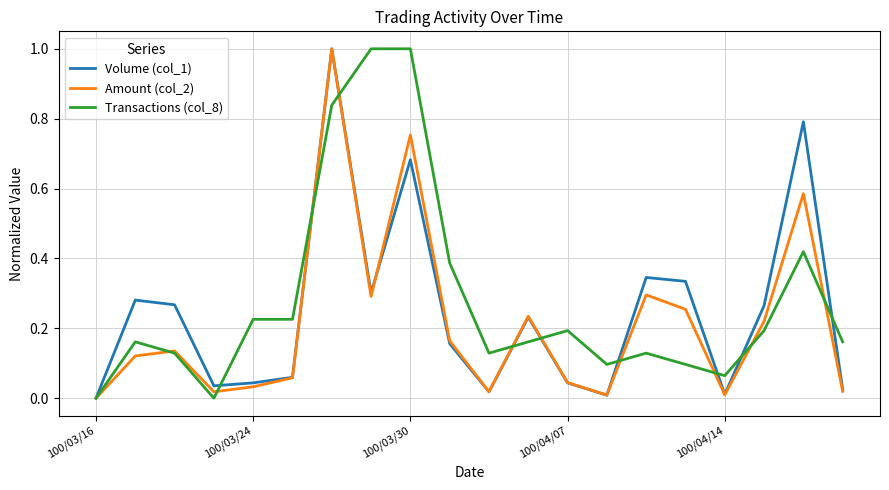

What is the highest value of the Amount (col_2) series?

1.0